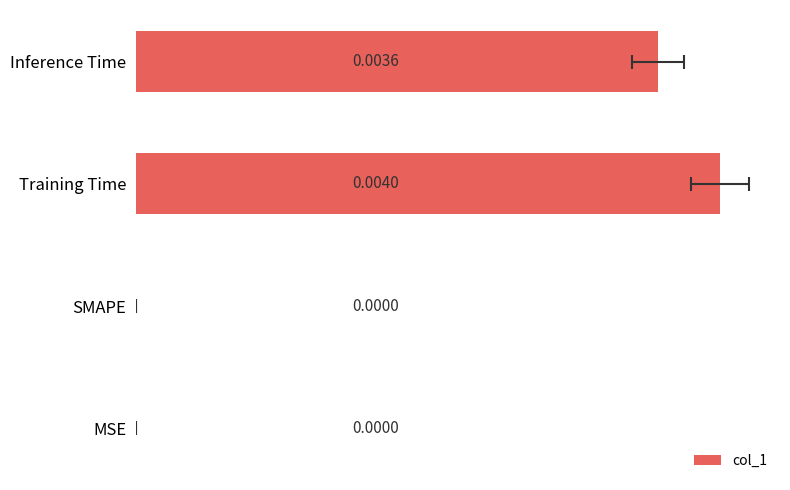

Are the bars grouped side by side (vs. stacked)?

No